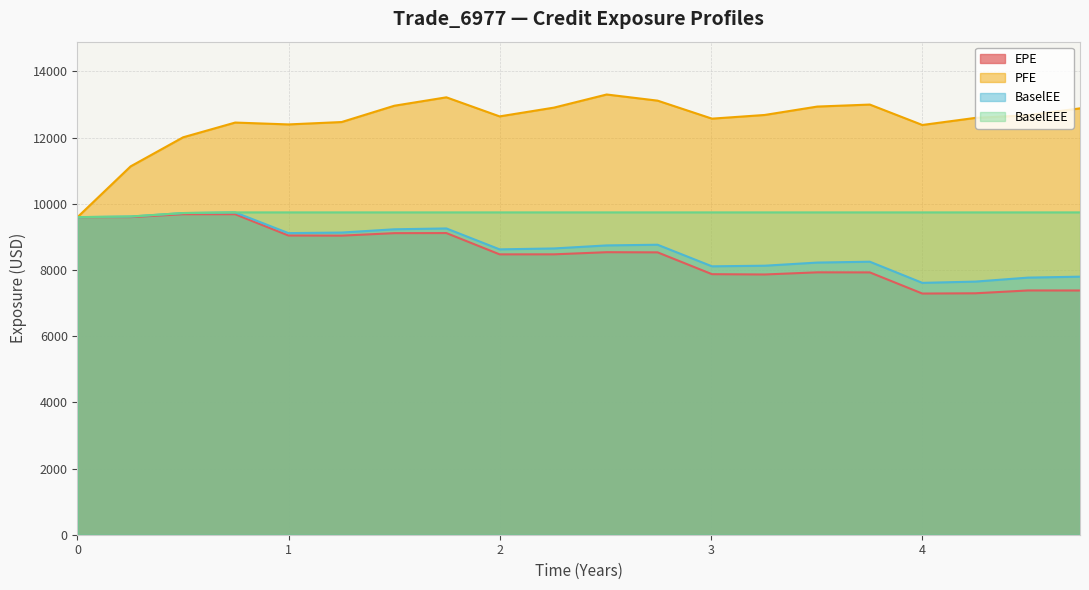

Where is the first local minimum for BaselEE?

2017-06-22